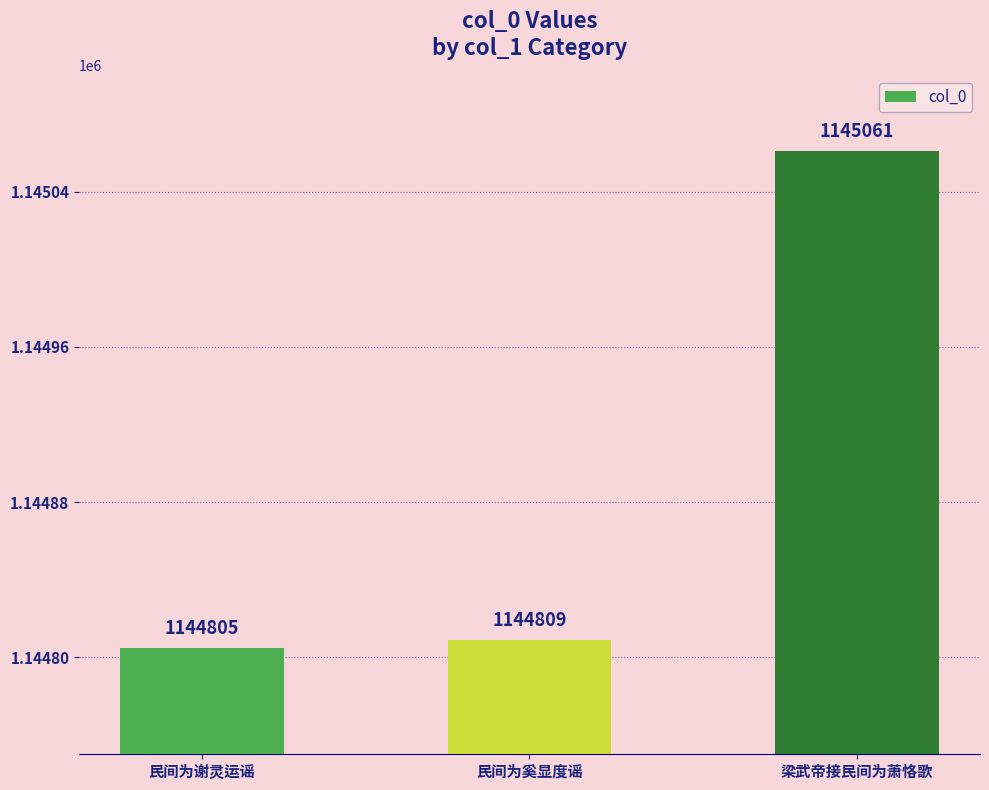

The chart shows a value of 1145061 at 梁武帝接民间为萧恪歌. True or false?

True